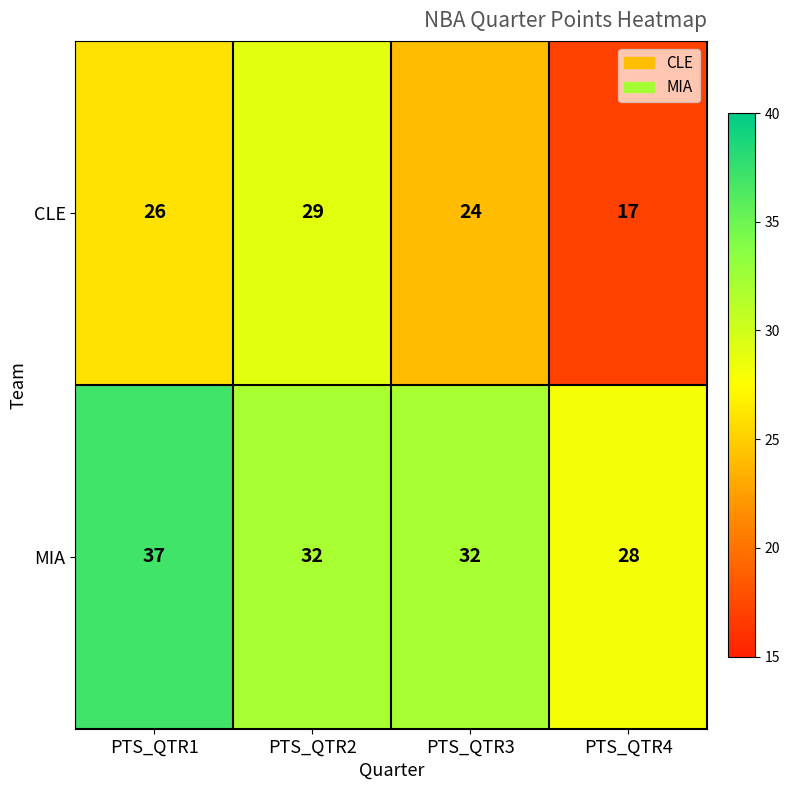

How many MIA values are between 32 and 37?

3